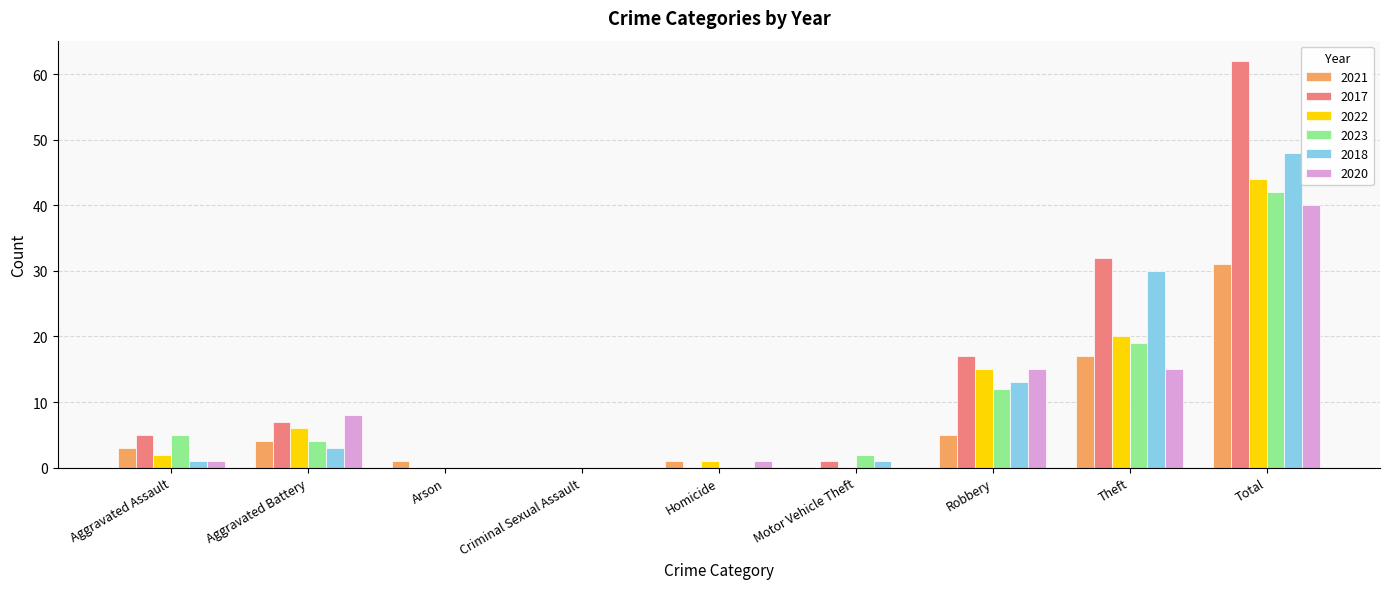

Count the number of categories in the chart.

9